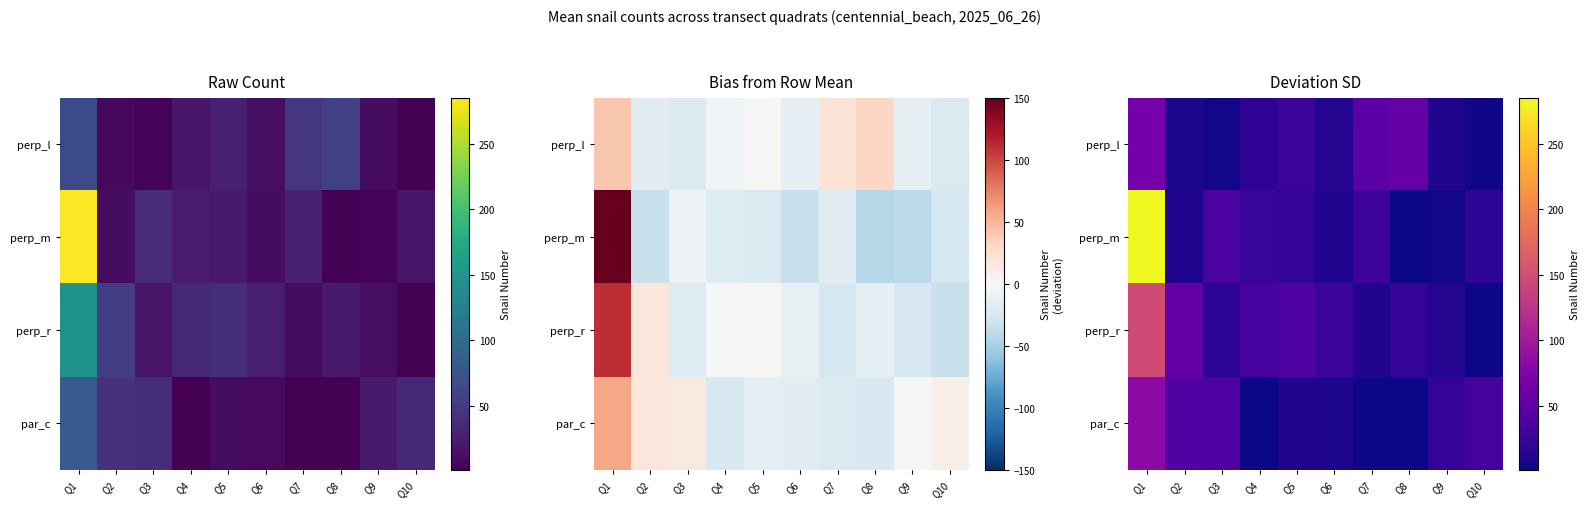

At which label does par_c reach its peak?

Q1